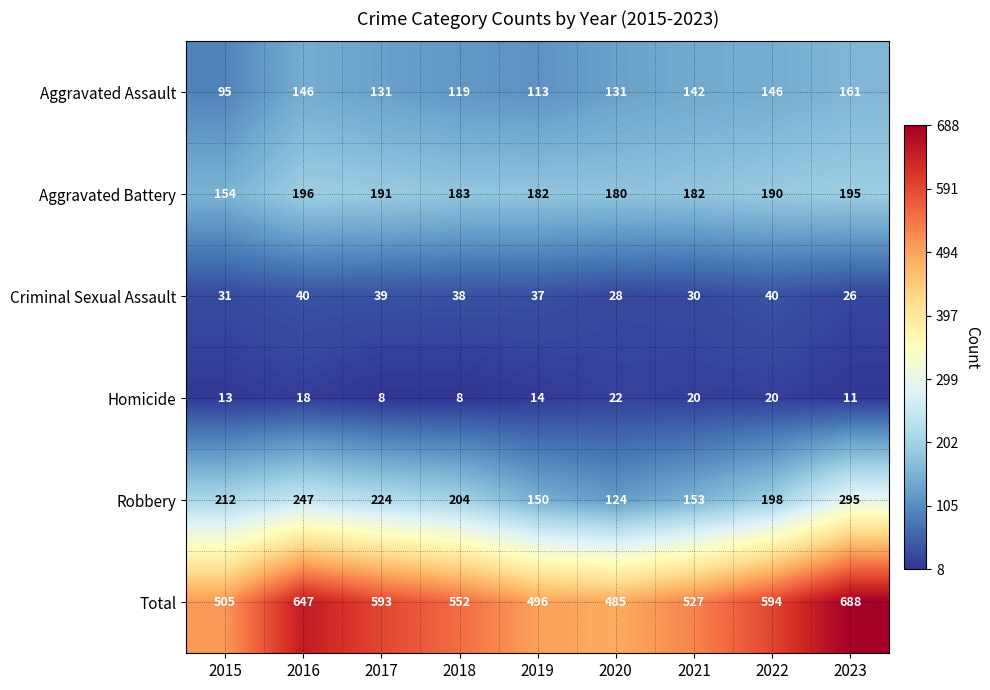

What is the approximate value of Robbery at 2021?

153